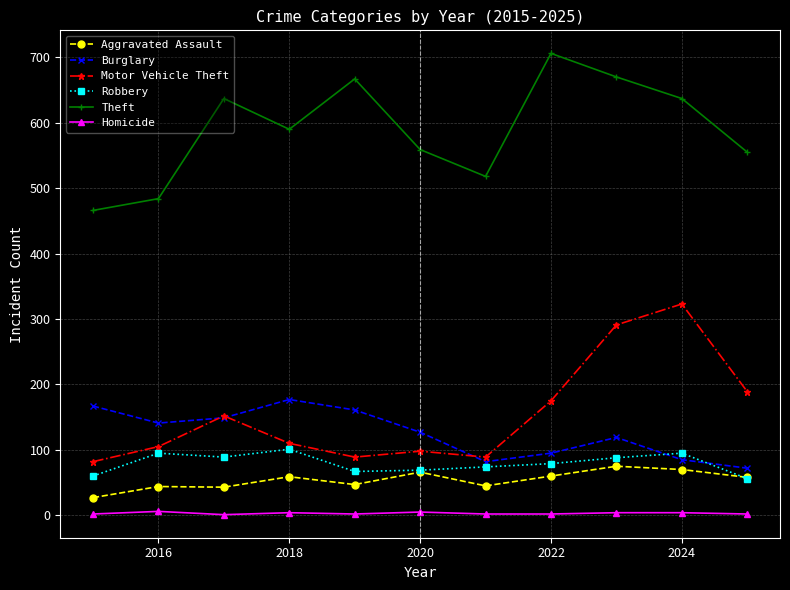

What is the highest value of the Robbery series?

101